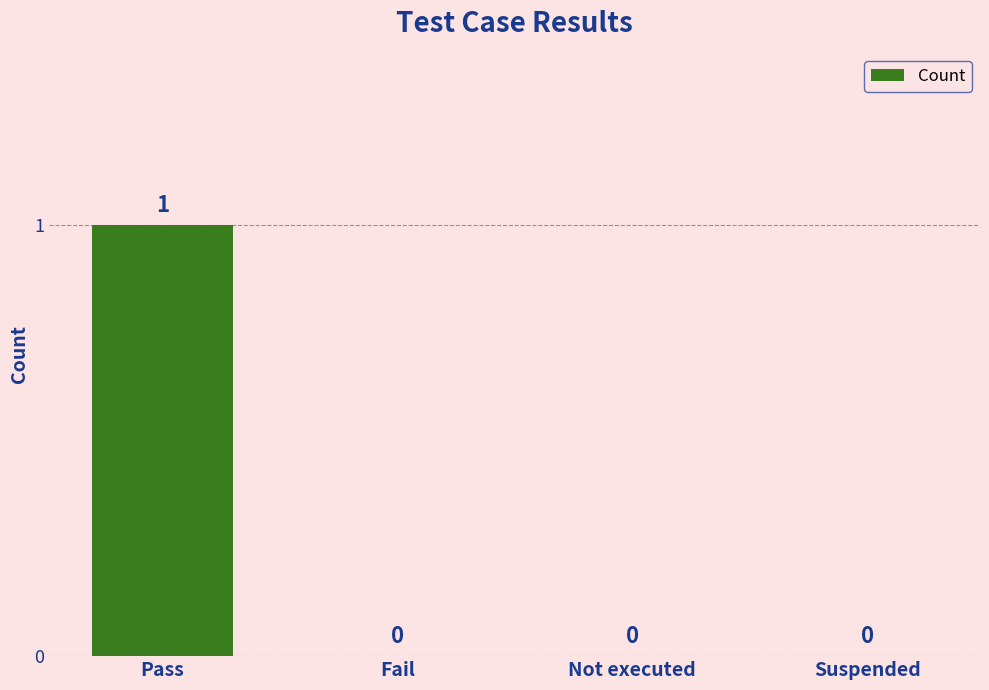

Reading left to right, list all the values displayed in this chart.

1	0	0	0